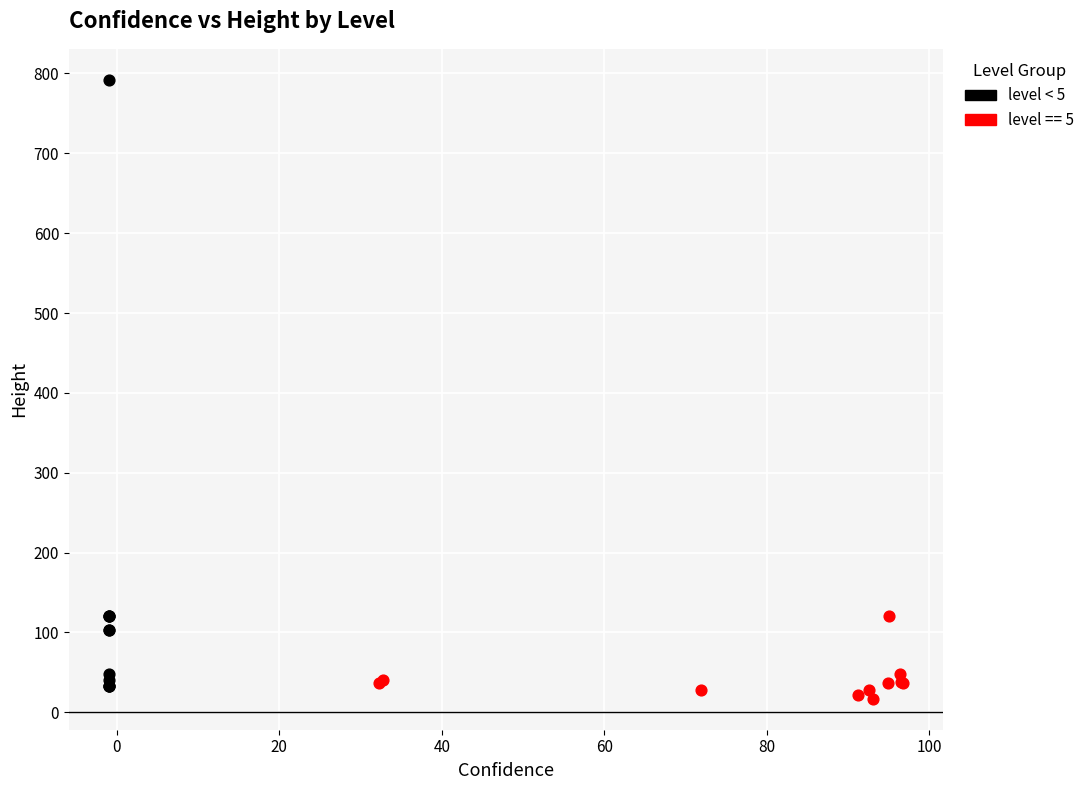

Which series contains the highest Y value?

level < 5